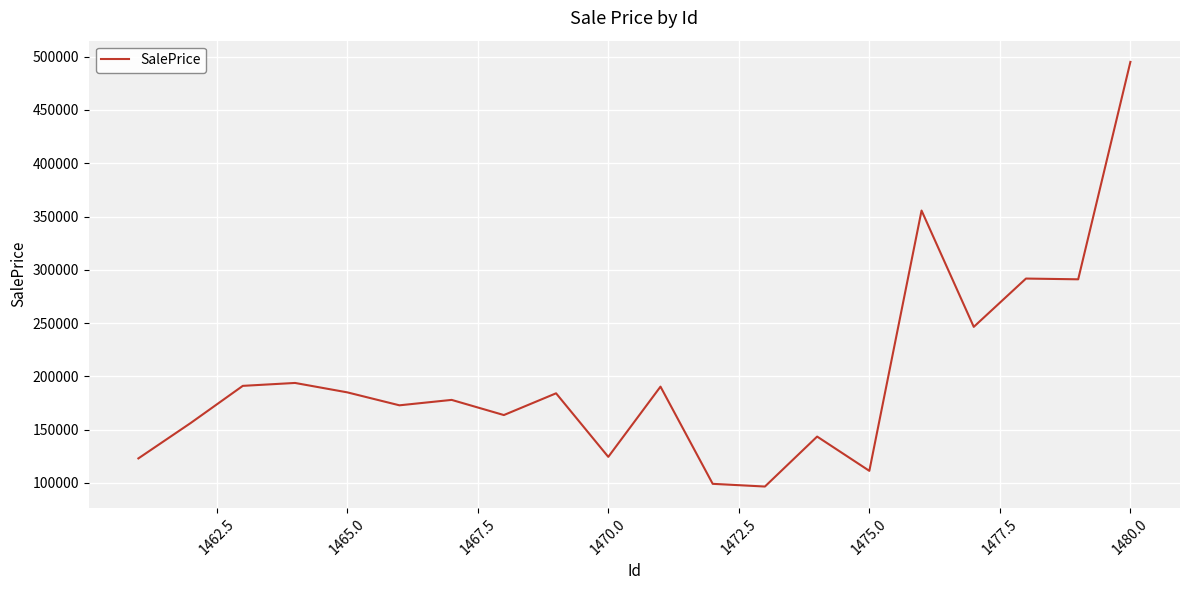

What is the greatest value displayed?

495122.0